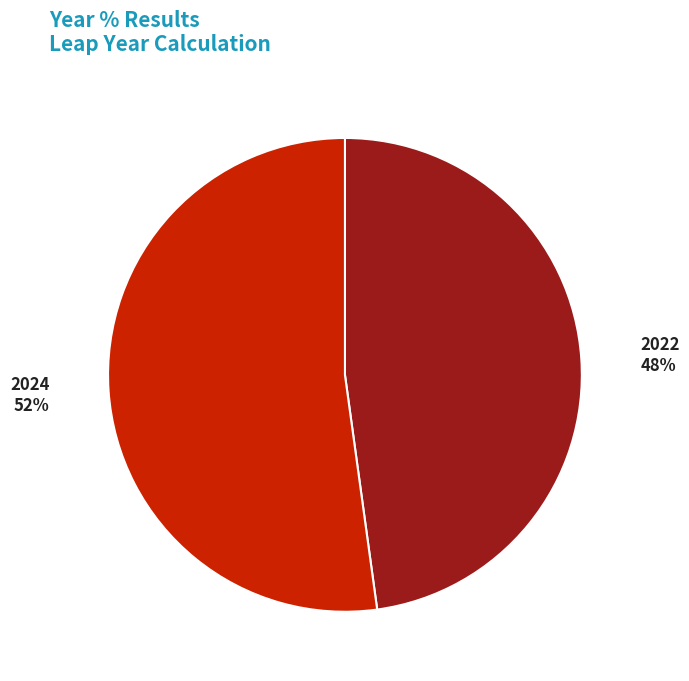

Rank the categories by value from lowest to highest.

2022, 2024